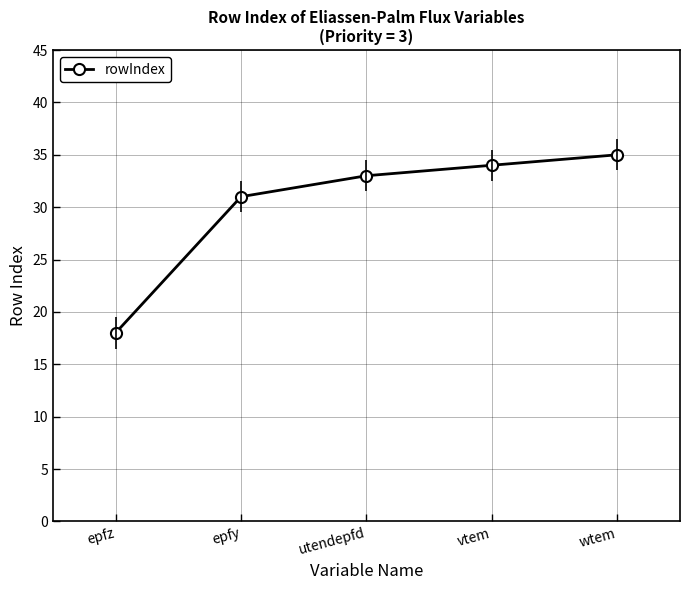

True or false: the data has more than 0 interior local peaks.

False